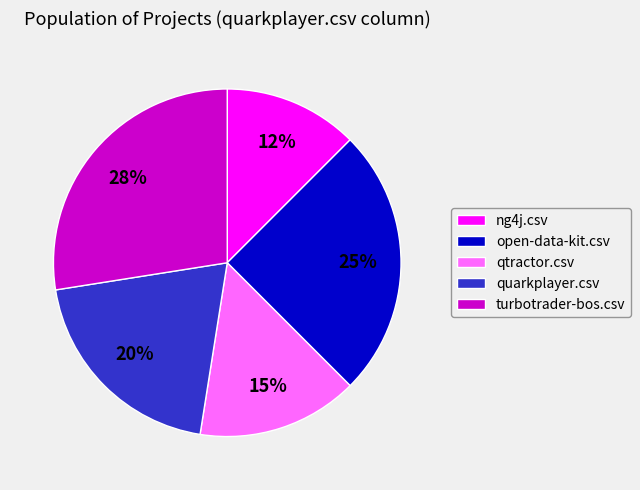

Is the sum of quarkplayer.csv and ng4j.csv greater than half?

No